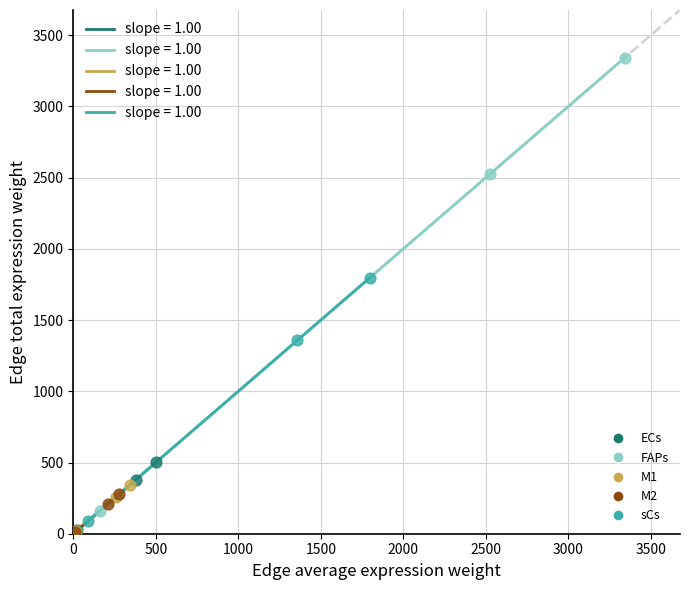

Which series has the widest spread of Y values?

FAPs